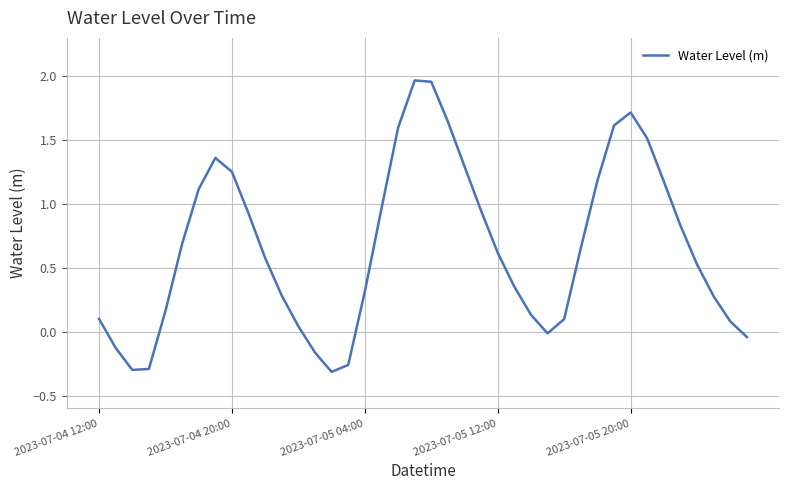

What is the difference between the maximum and minimum values?

2.3